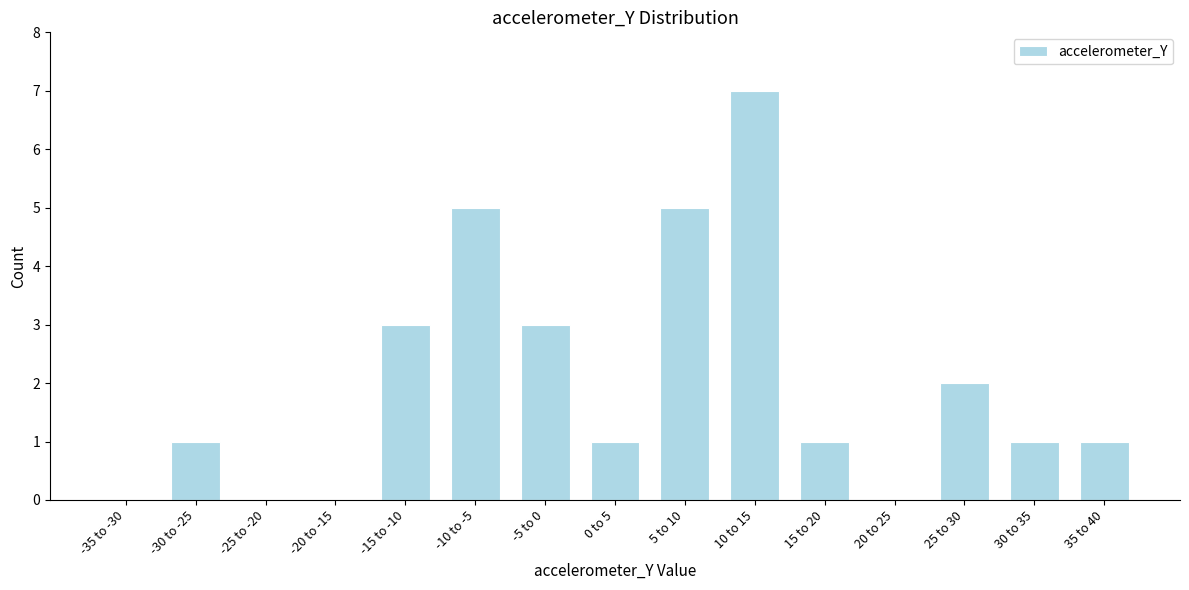

Reading left to right, what are all the values shown in this chart?

-35 to -30=0	-30 to -25=1	-25 to -20=0	-20 to -15=0	-15 to -10=3	-10 to -5=5	-5 to 0=3	0 to 5=1	5 to 10=5	10 to 15=7	15 to 20=1	20 to 25=0	25 to 30=2	30 to 35=1	35 to 40=1